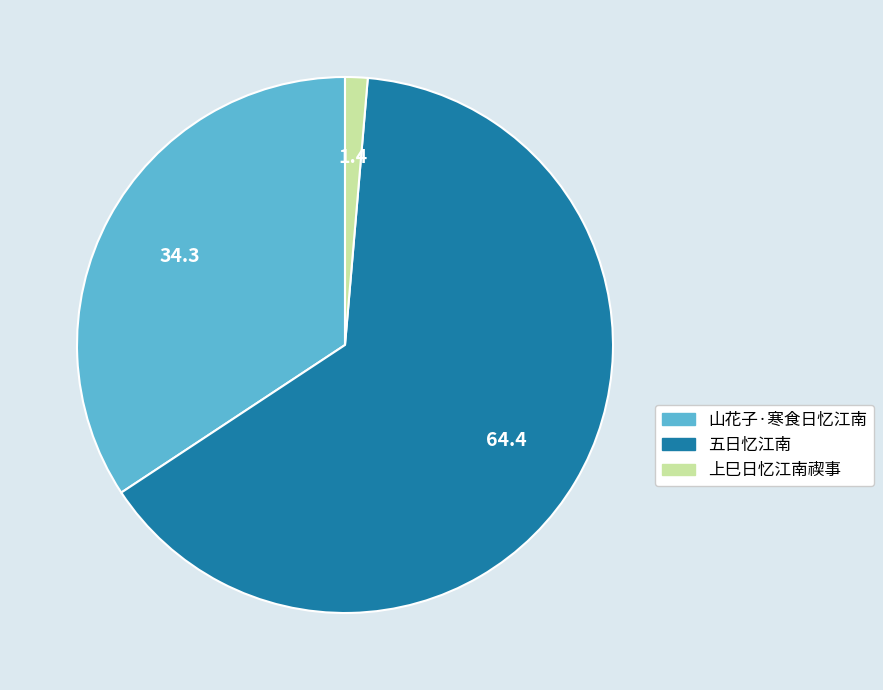

The 上巳日忆江南禊事 slice represents 1% of the pie. True or false?

True